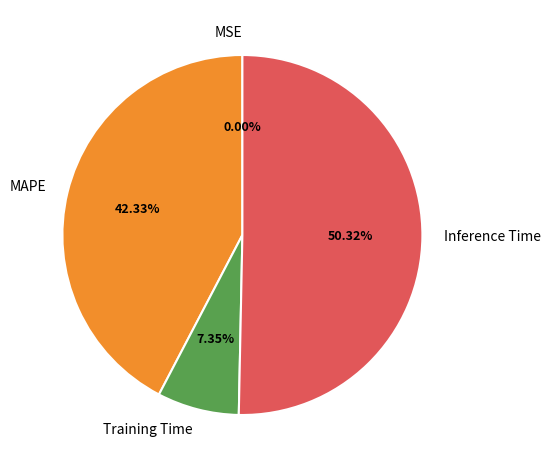

Do Training Time and MAPE together represent more than half of the pie?

No